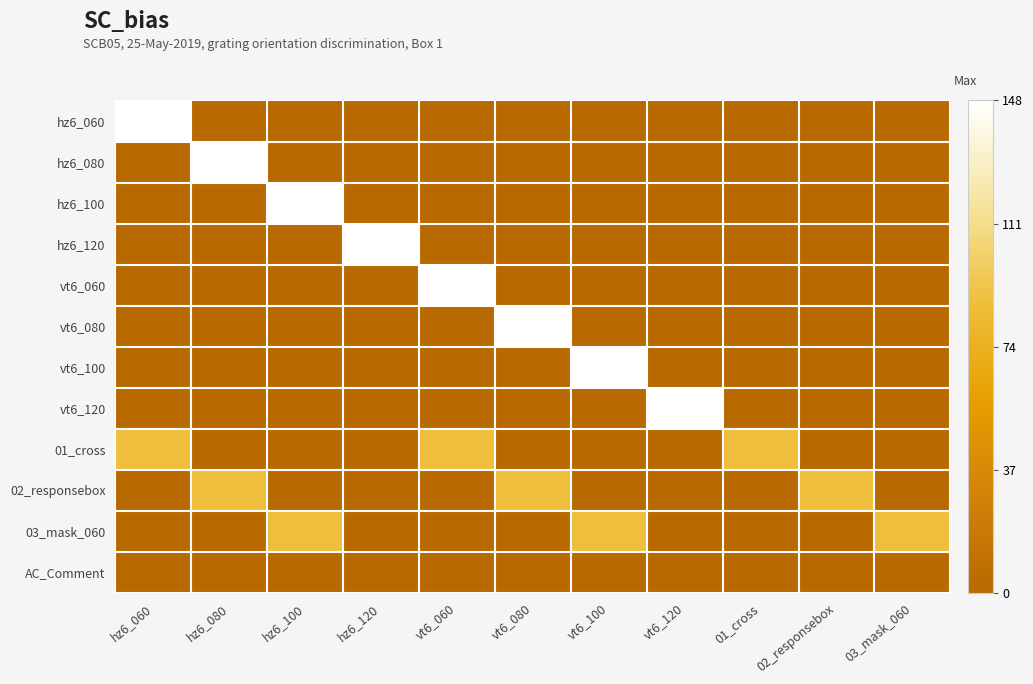

How many series are shown in this chart?

12